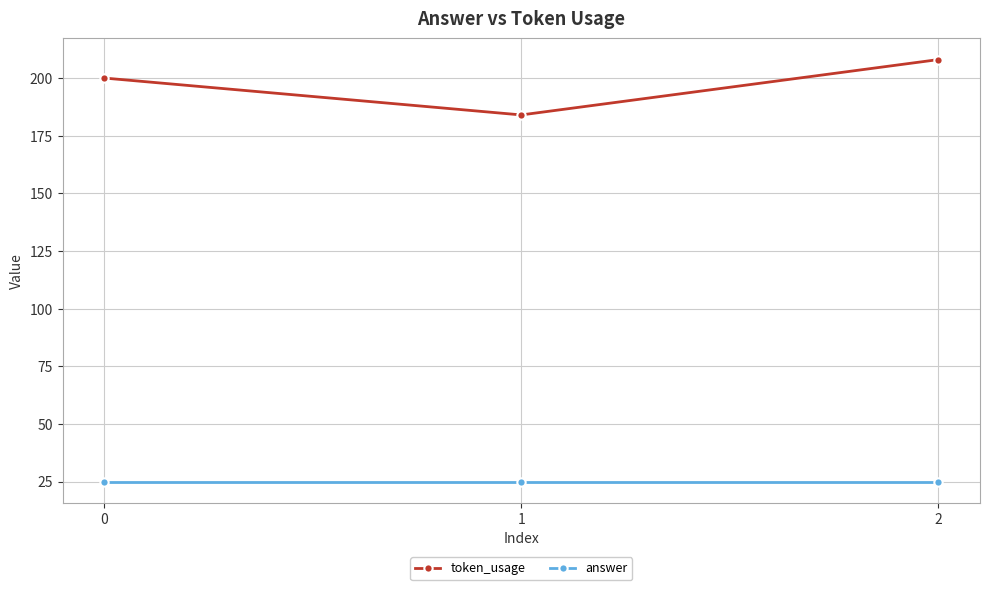

How many categories are shown in the chart?

3